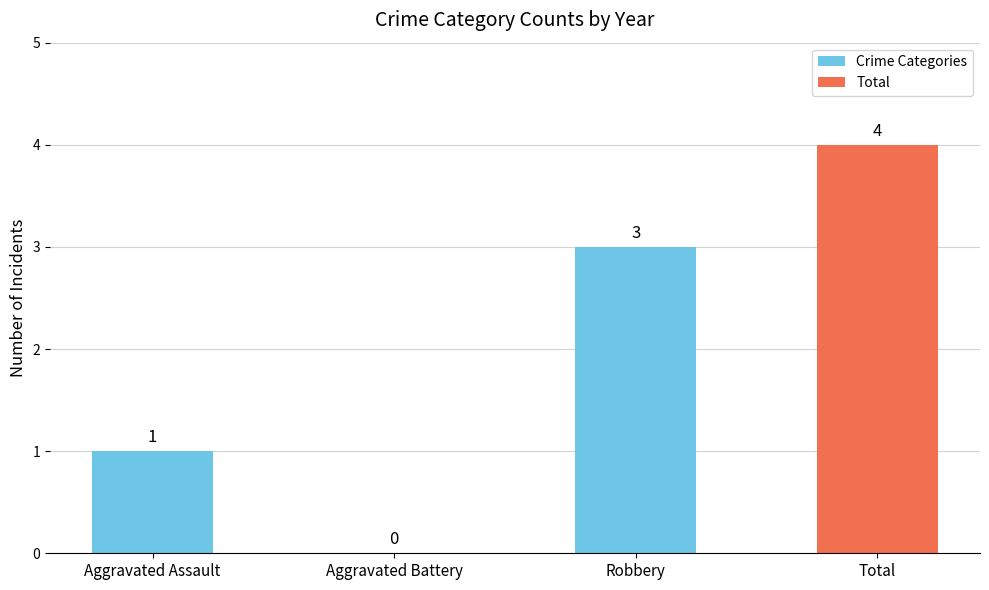

Approximately how many times larger is the value at Robbery compared to Aggravated Assault?

3.0